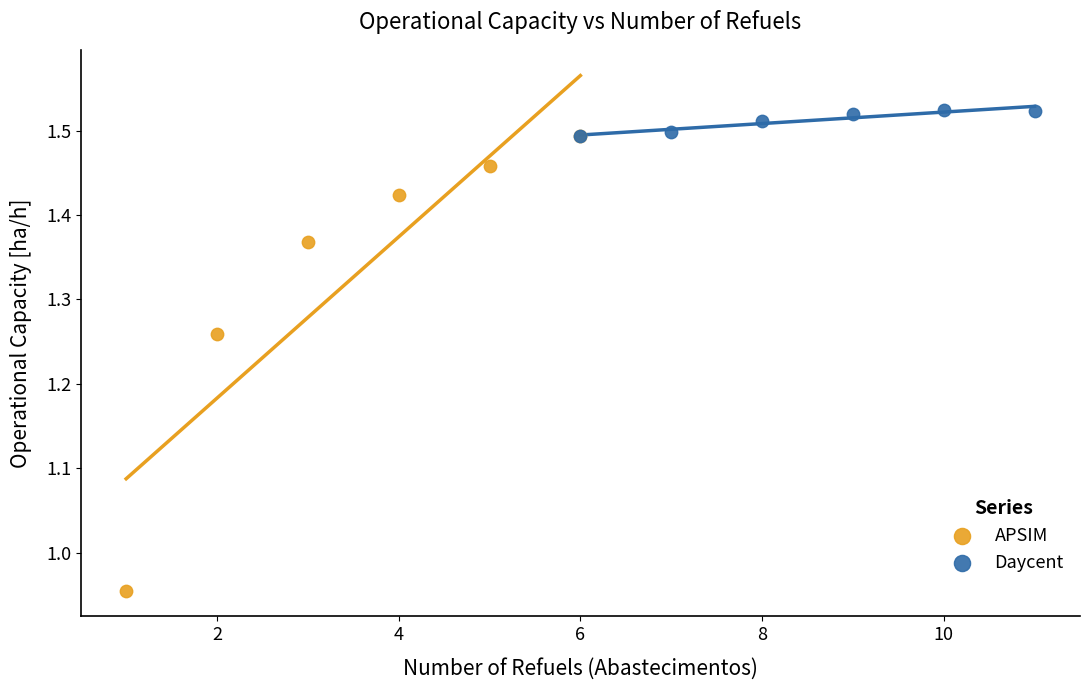

Which series has the largest Y range (max minus min)?

APSIM